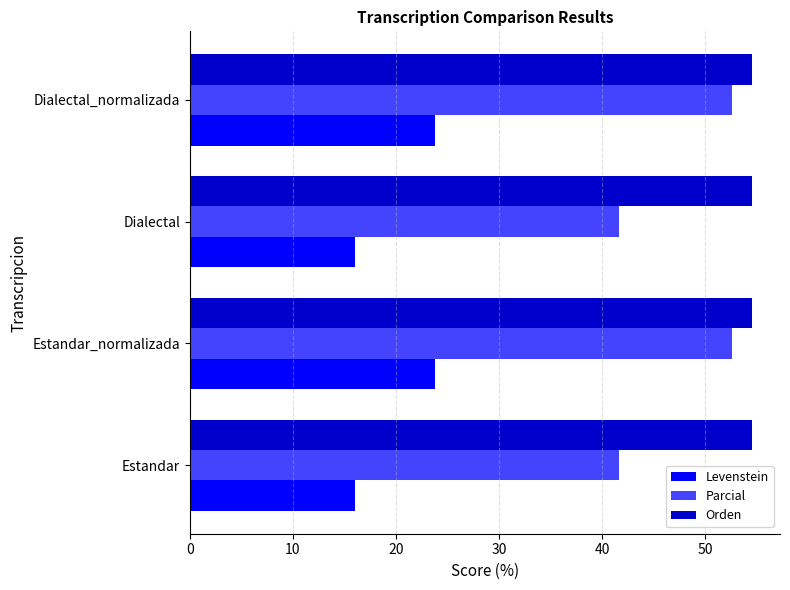

Read the Levenstein value at Estandar_normalizada.

23.8